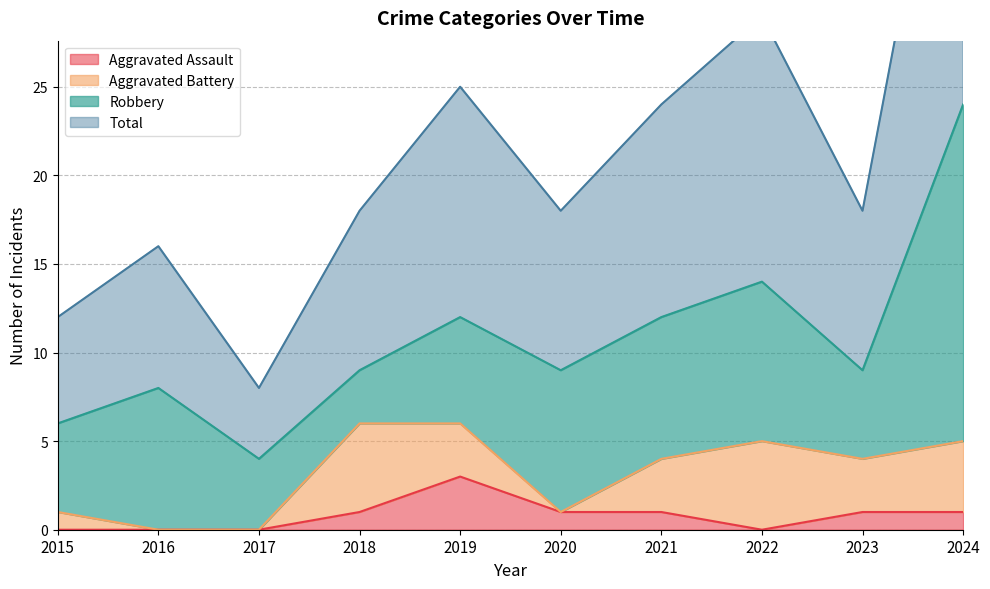

Between 2022 and 2023, which is larger?

2023